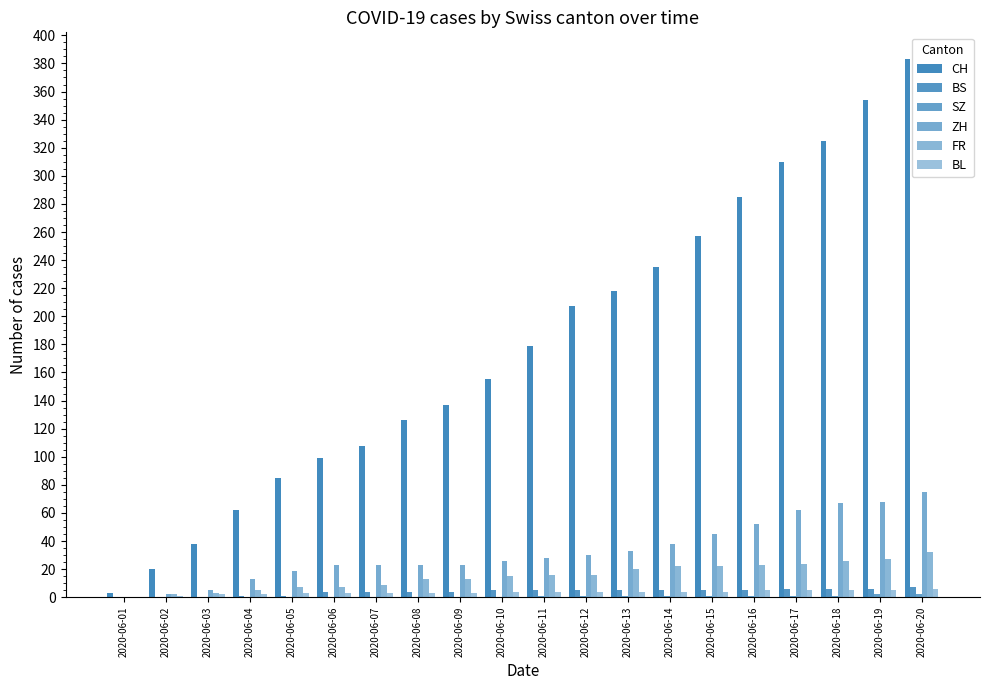

Rank the series by their maximum value, from highest to lowest.

CH, ZH, FR, BS, BL, SZ